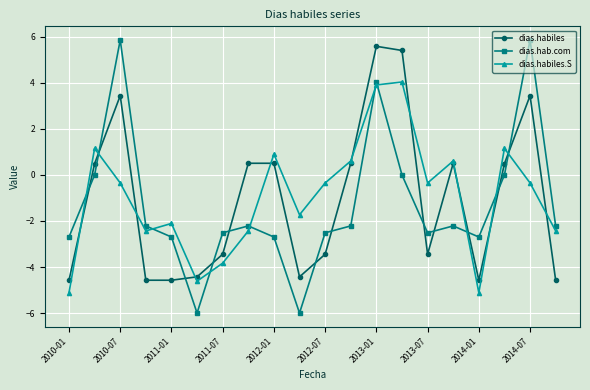

Which series has the largest range (max minus min)?

dias.hab.com